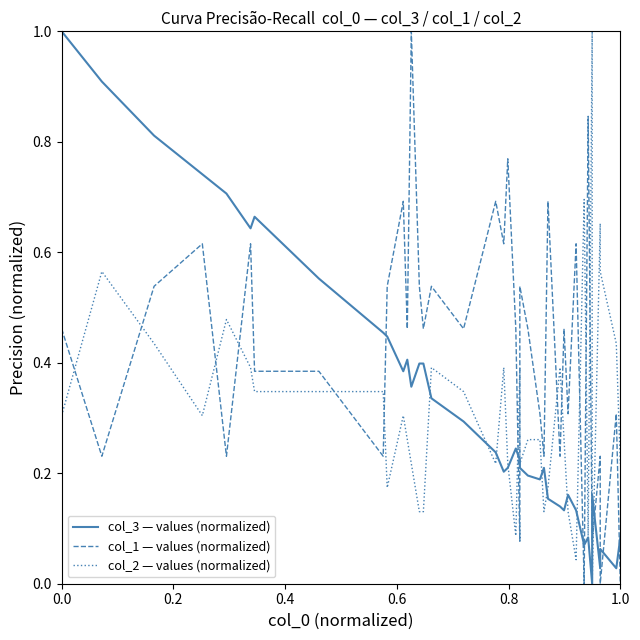

True or false: col_3 — values (normalized) has more than 2 interior local peaks.

True